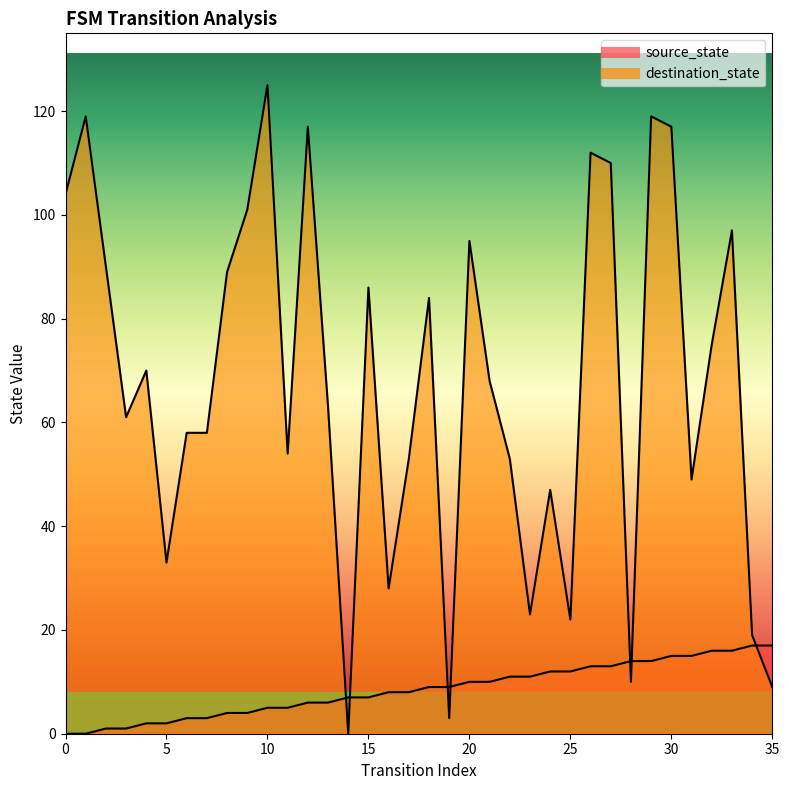

What is the difference between the second highest and minimum values in the destination_state series?

119